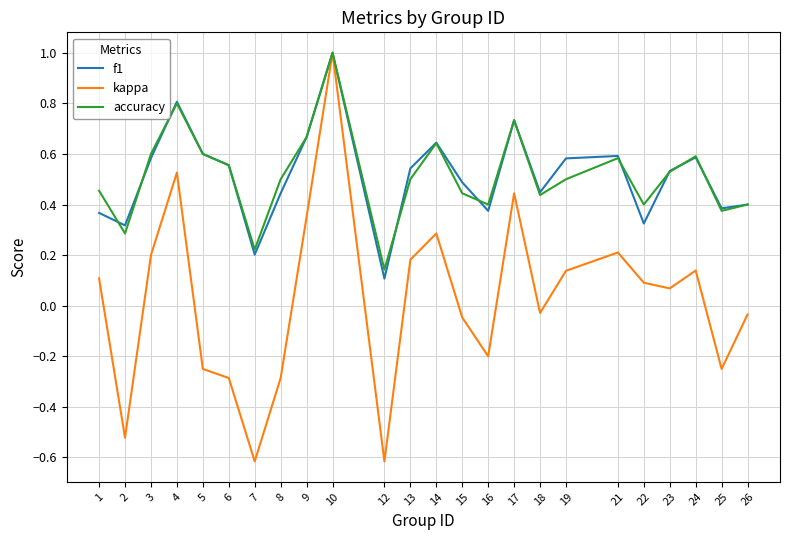

True or false: kappa has a value of -0.2 at 5.

True